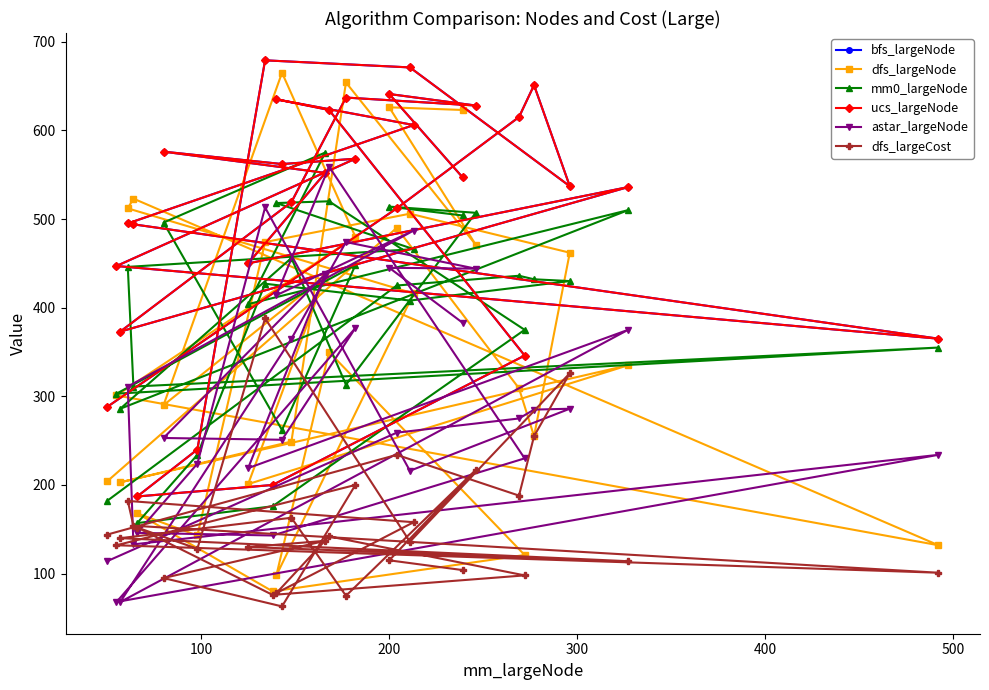

True or false: astar_largeNode and dfs_largeNode intersect in this chart.

True